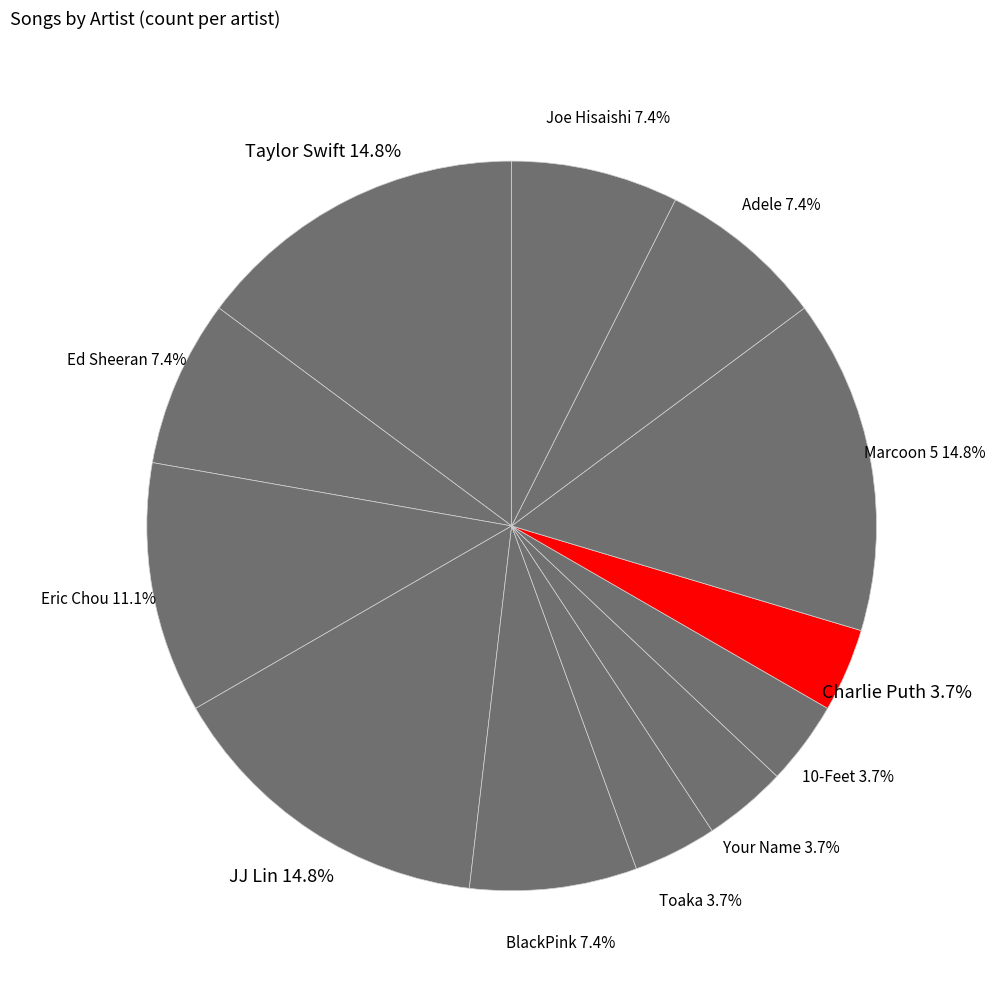

What percentage is the Taylor Swift slice, to the nearest percent?

15%